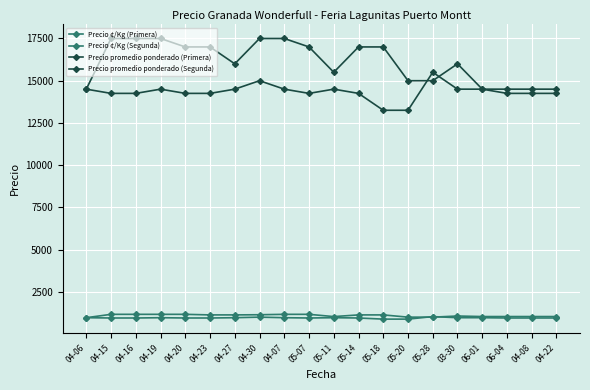

Does the chart have visible grid lines?

Yes